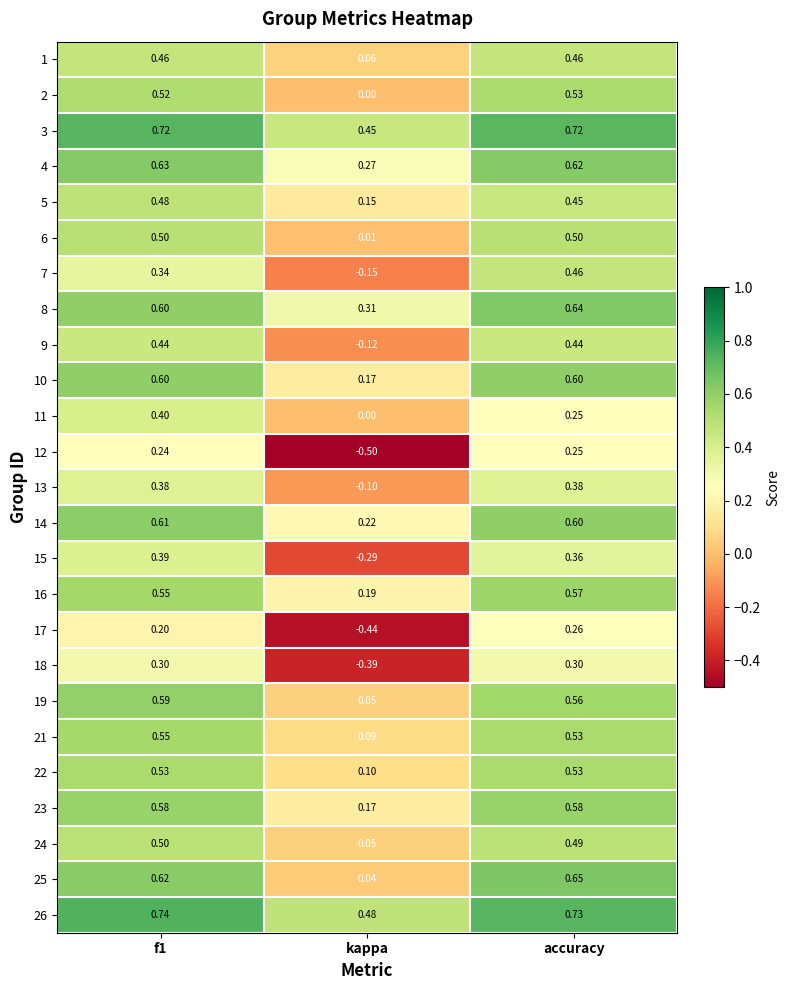

Between kappa and accuracy, which series saw the biggest shift?

12